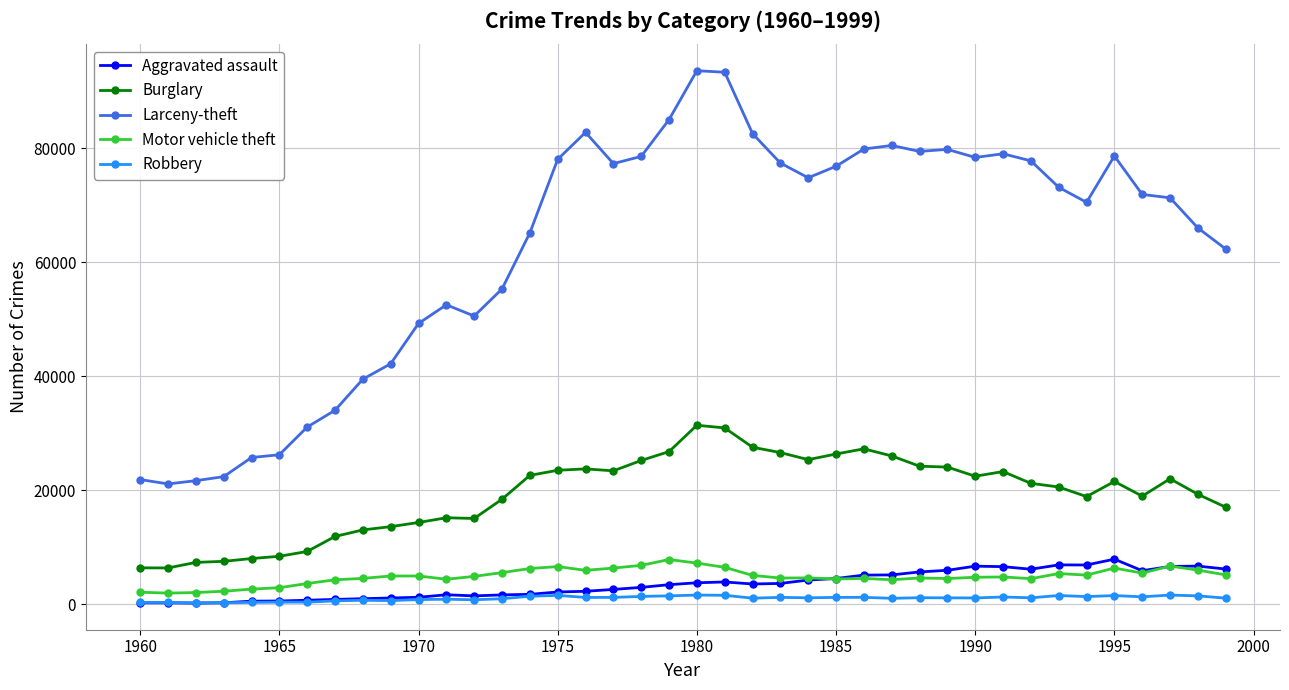

What is the highest value of the Burglary series?

31390